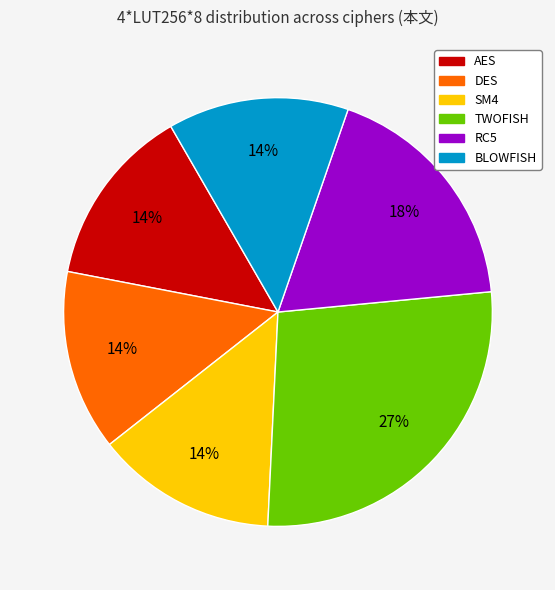

What percentage is the RC5 slice, to the nearest percent?

18%